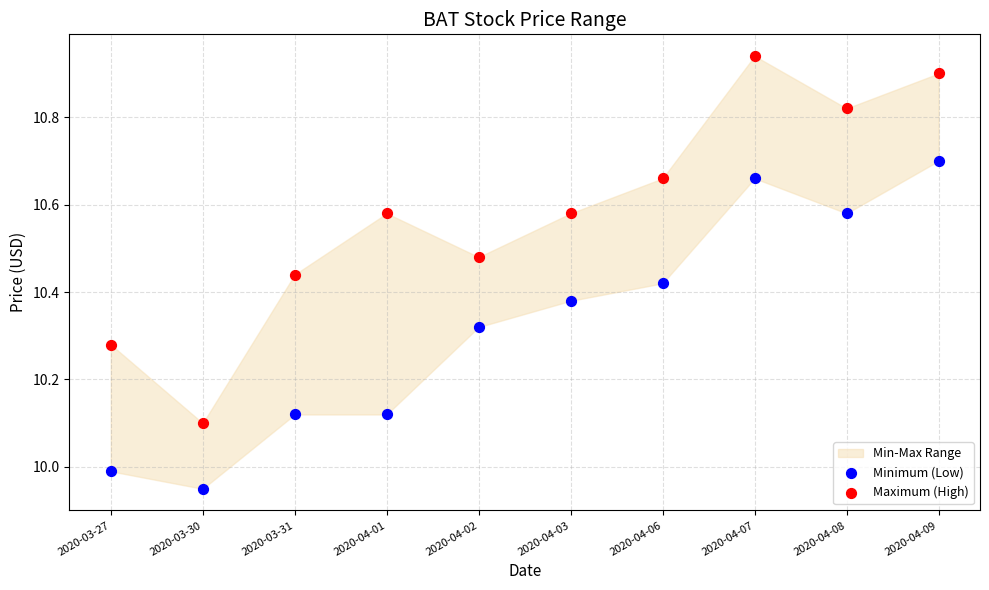

Across all data points, what is the range of Y values (max minus min)?

1.0